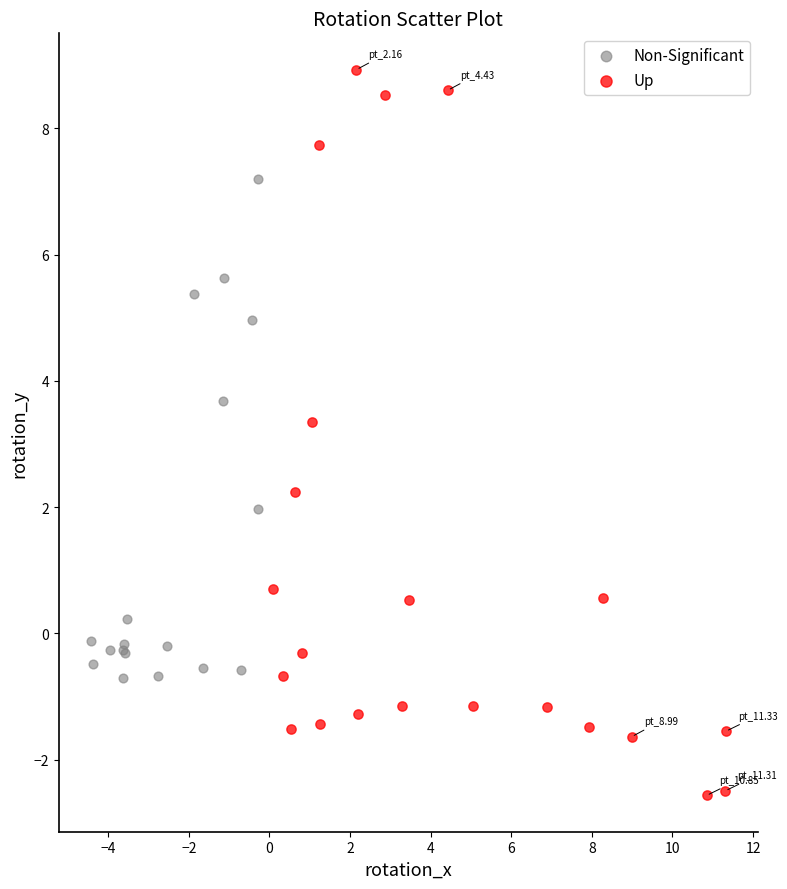

Which series has the largest Y range (max minus min)?

Up